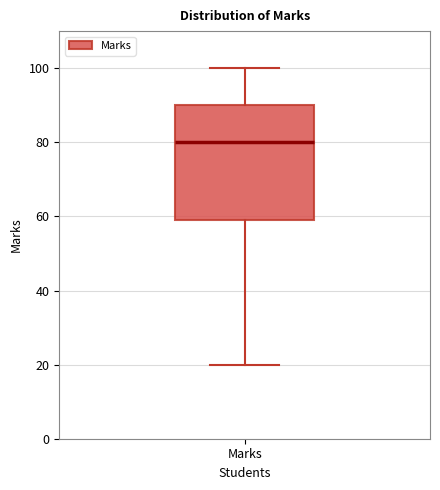

Transcribe this box plot: give where the median line is, the range the box spans, and where the two whiskers end, as read against the y-axis. The values are not printed on the chart, so give them approximately, as read against the axis.

median 80, box 60 to 90, whiskers 20 to 100